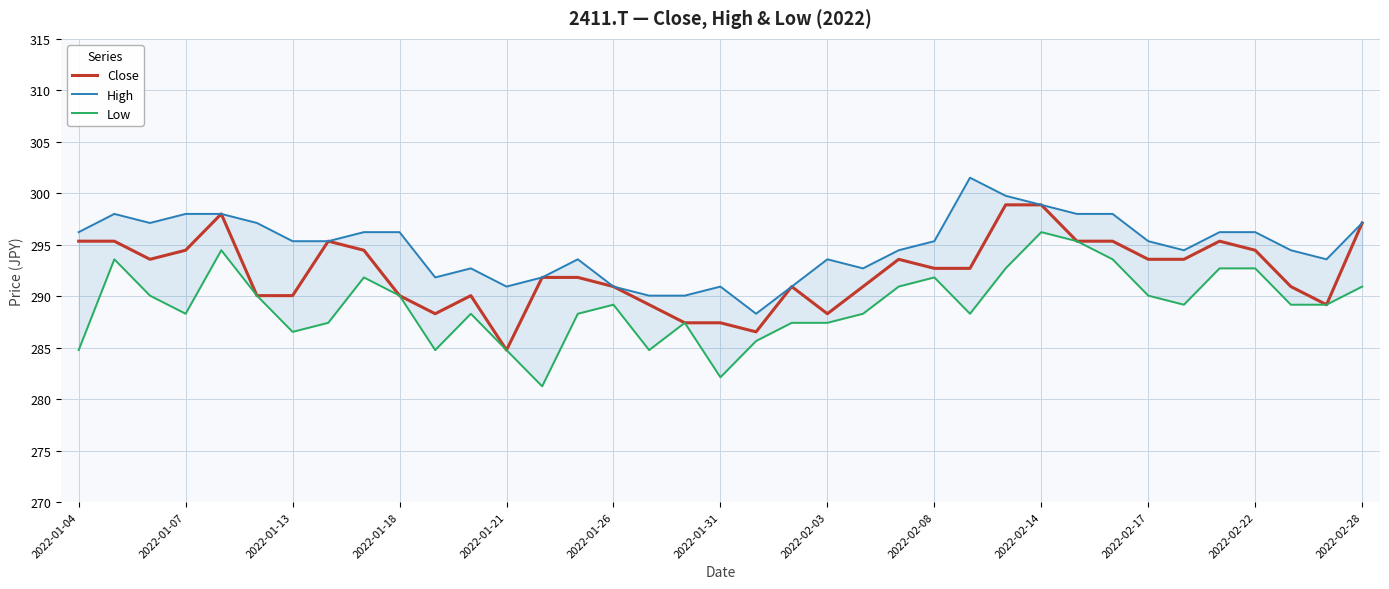

The value of Close at 2022-02-17 is 131.0. True or false?

False